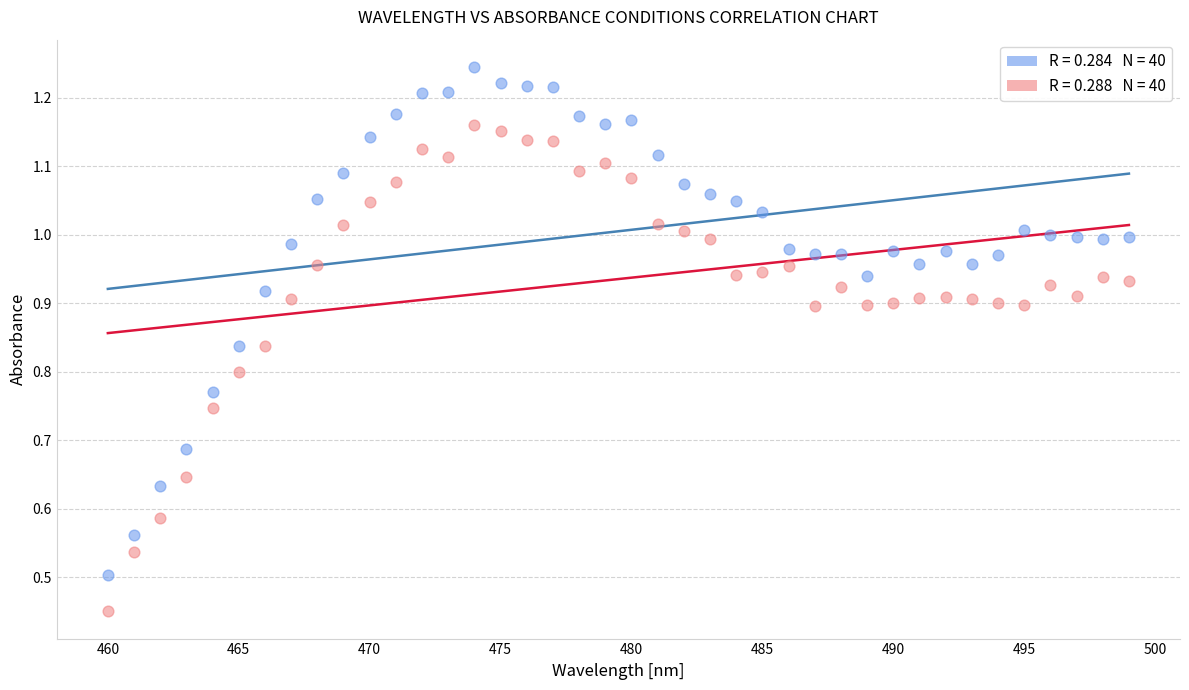

Across all data points, what is the range of X values (max minus min)?

39.0